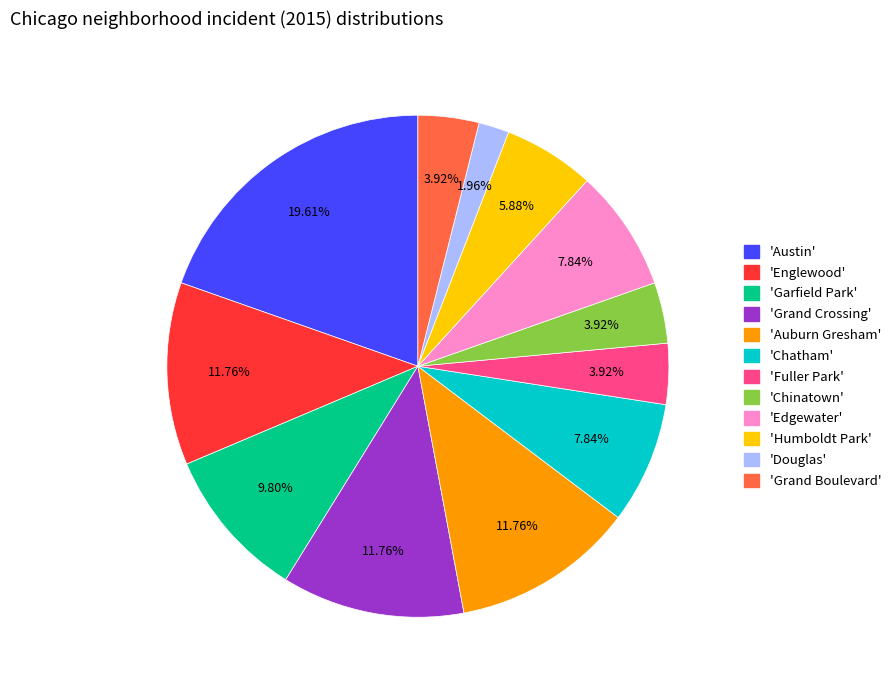

Do 'Douglas' and 'Fuller Park' together represent more than half of the pie?

No